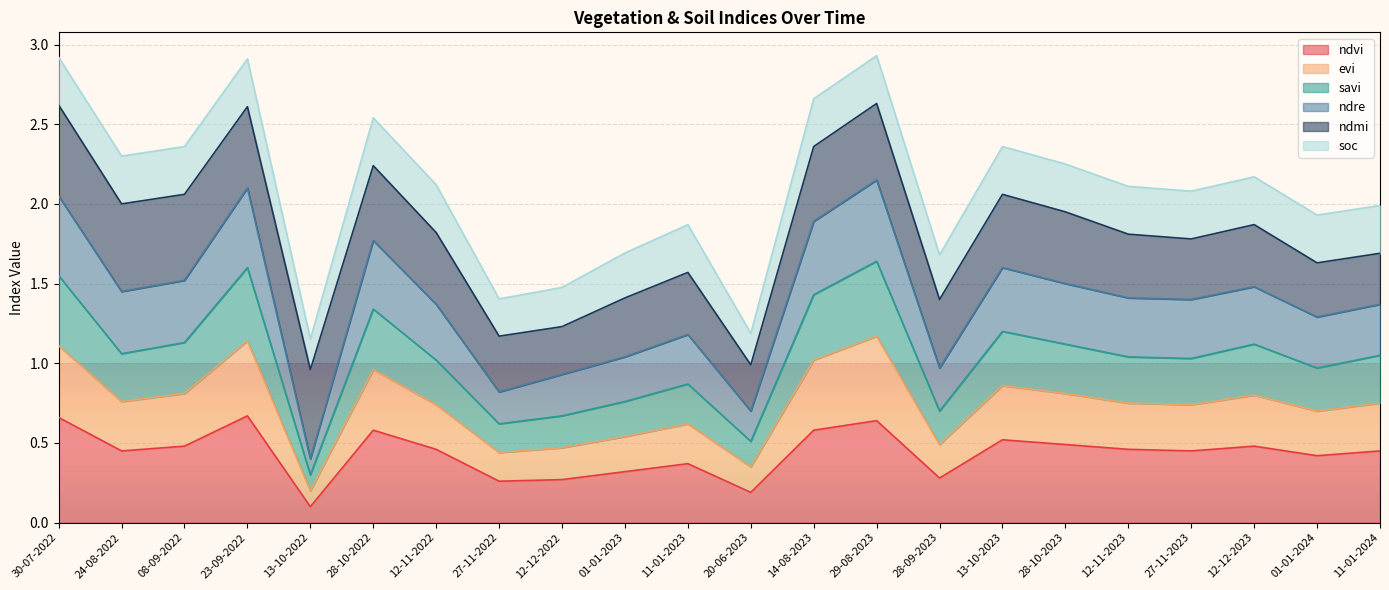

True or false: savi and evi cross at least once.

False